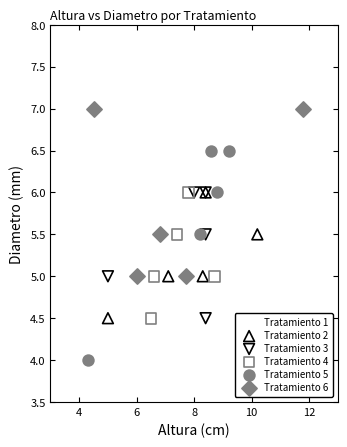

Which series has the widest spread of Y values?

Tratamiento 5